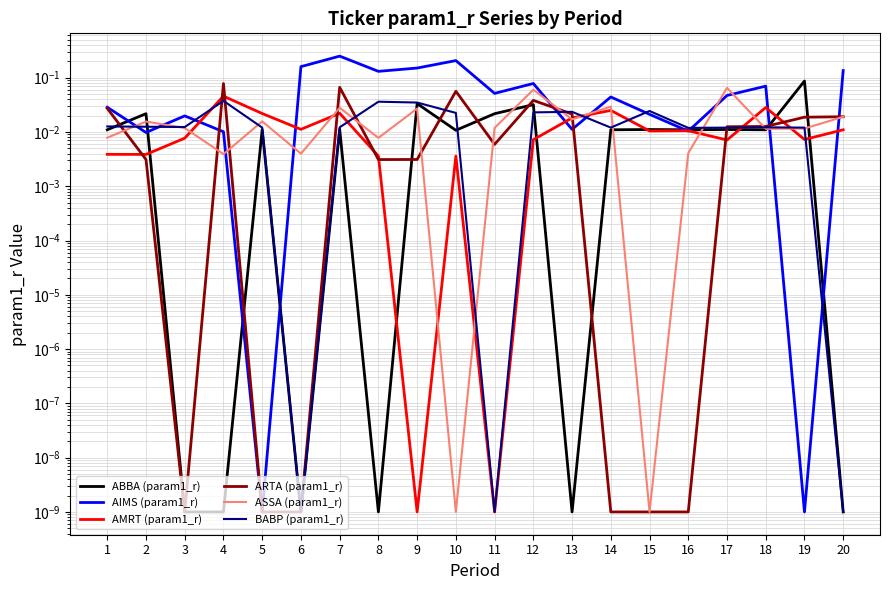

Where is the first local maximum for AIMS (param1_r)?

3